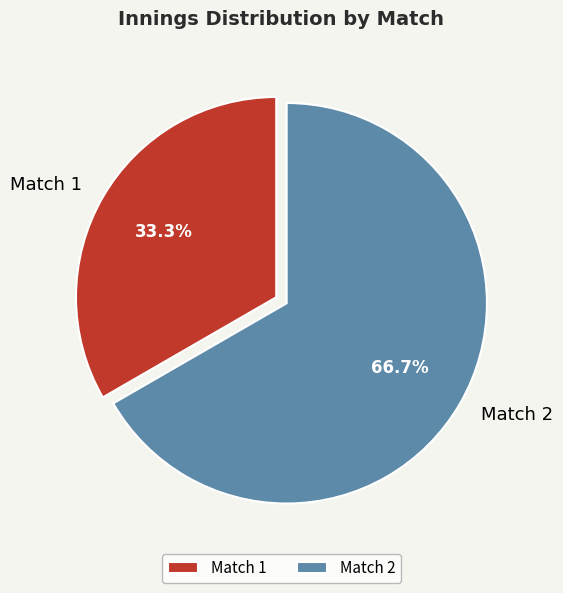

Which slice is the largest?

Match 2